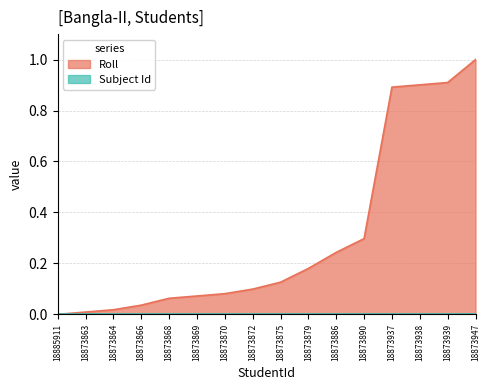

Which label corresponds to the smallest value in the chart?

18885911